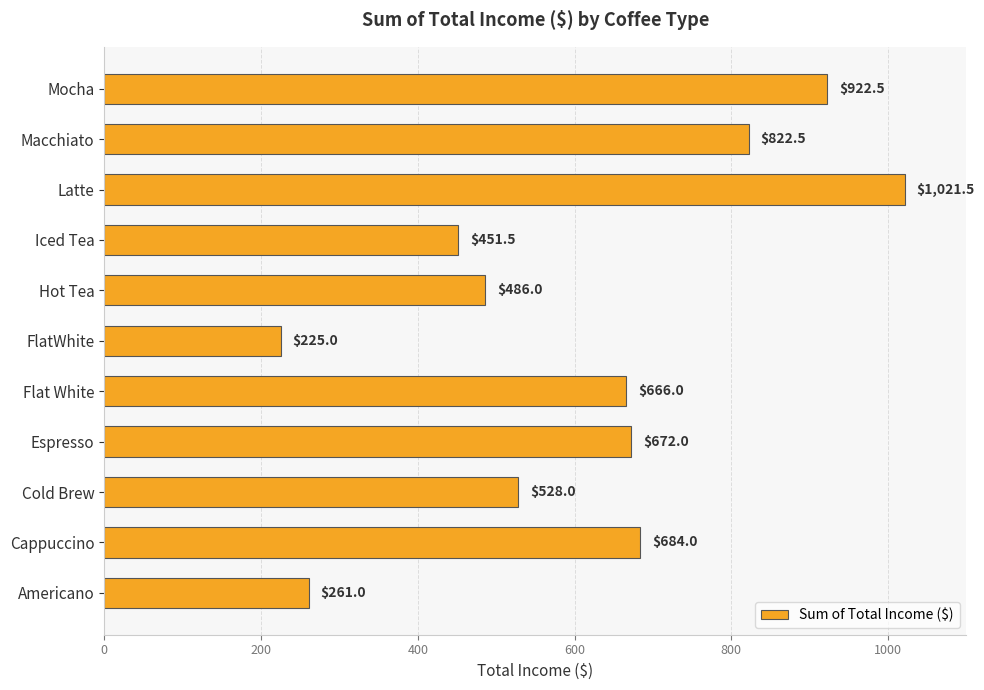

Read the value at Mocha.

922.5